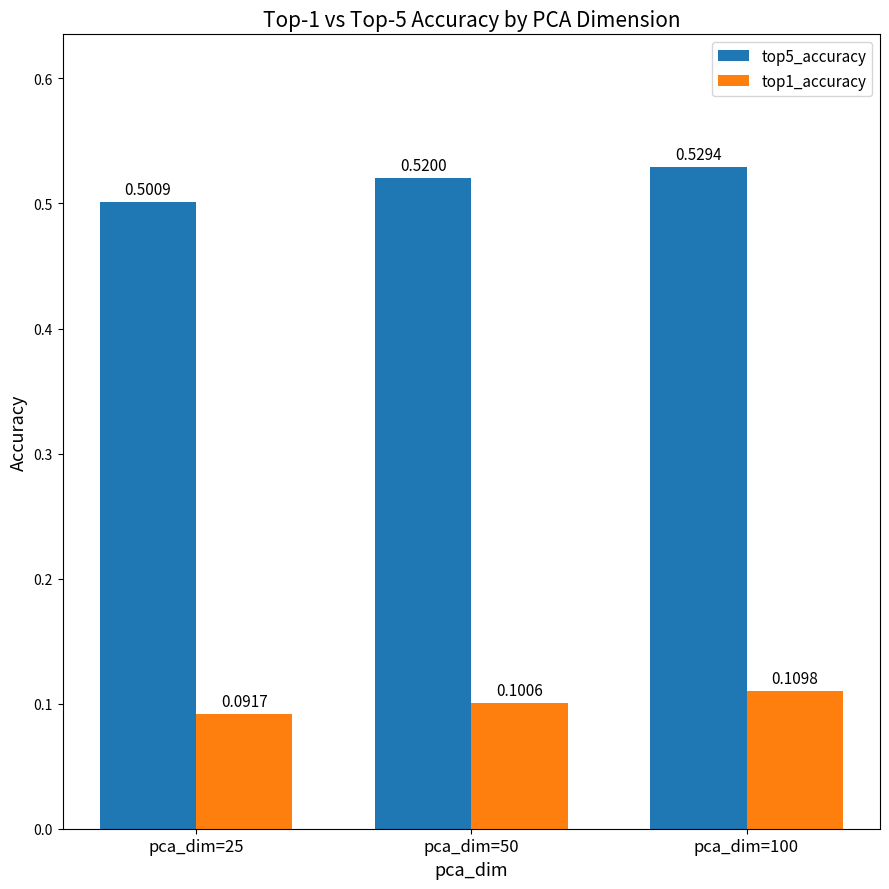

Between pca_dim=50 and pca_dim=100, which series saw the biggest shift?

top5_accuracy